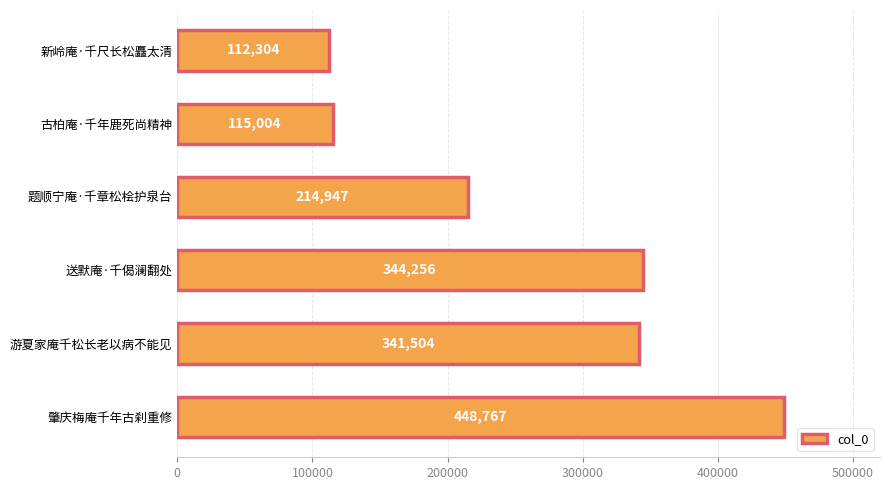

Reading bottom to top, what are all the values shown in this chart?

448767	341504	344256	214947	115004	112304